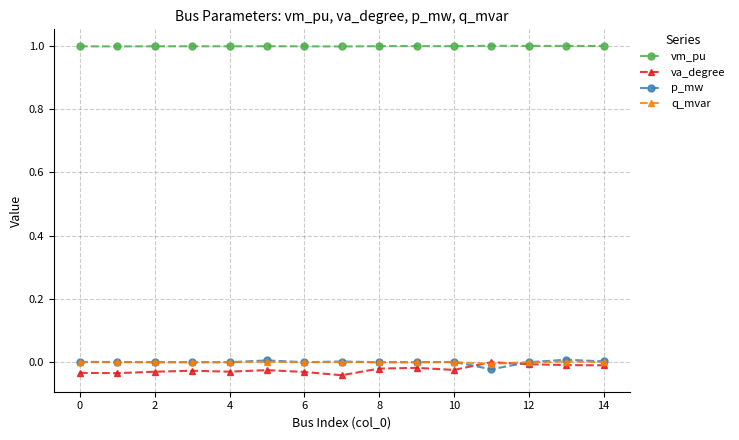

True or false: p_mw and vm_pu intersect in this chart.

False